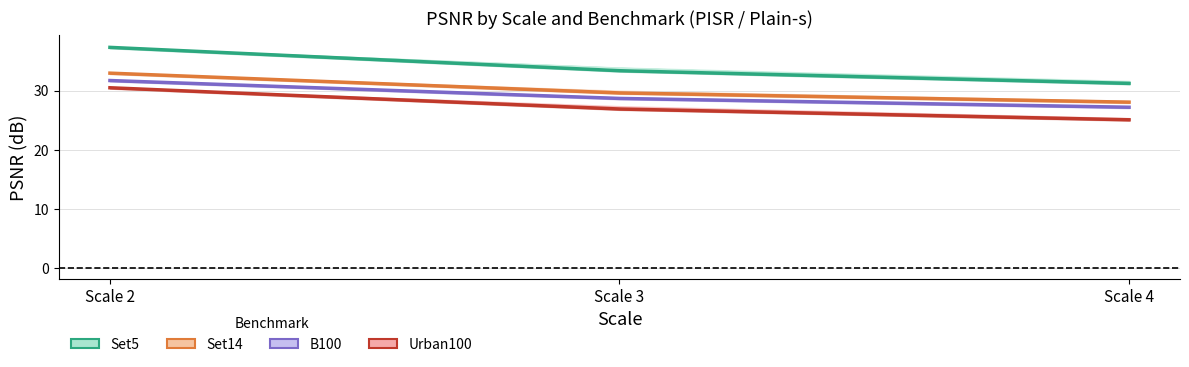

At Scale 4, list the series in order from smallest to largest.

Urban100, B100, Set14, Set5